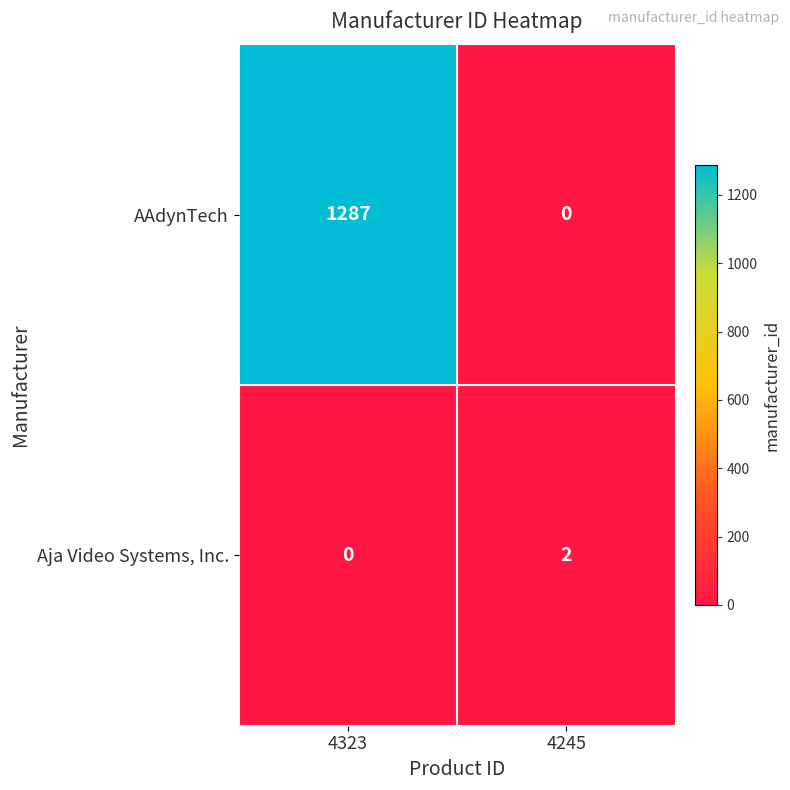

Reading right to left, what are all the values shown in this chart?

AAdynTech: 4245=0	4323=1287
Aja Video Systems, Inc.: 4245=2	4323=0